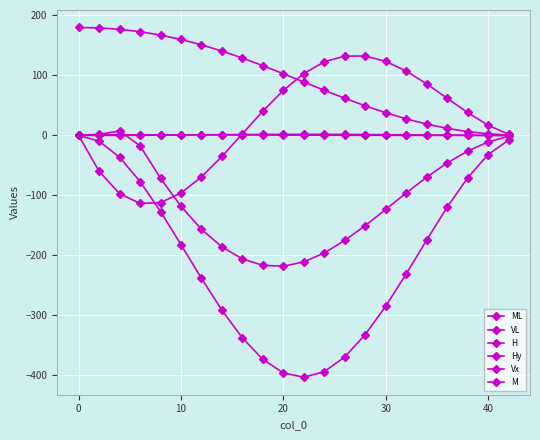

Count the number of data series in this chart.

6